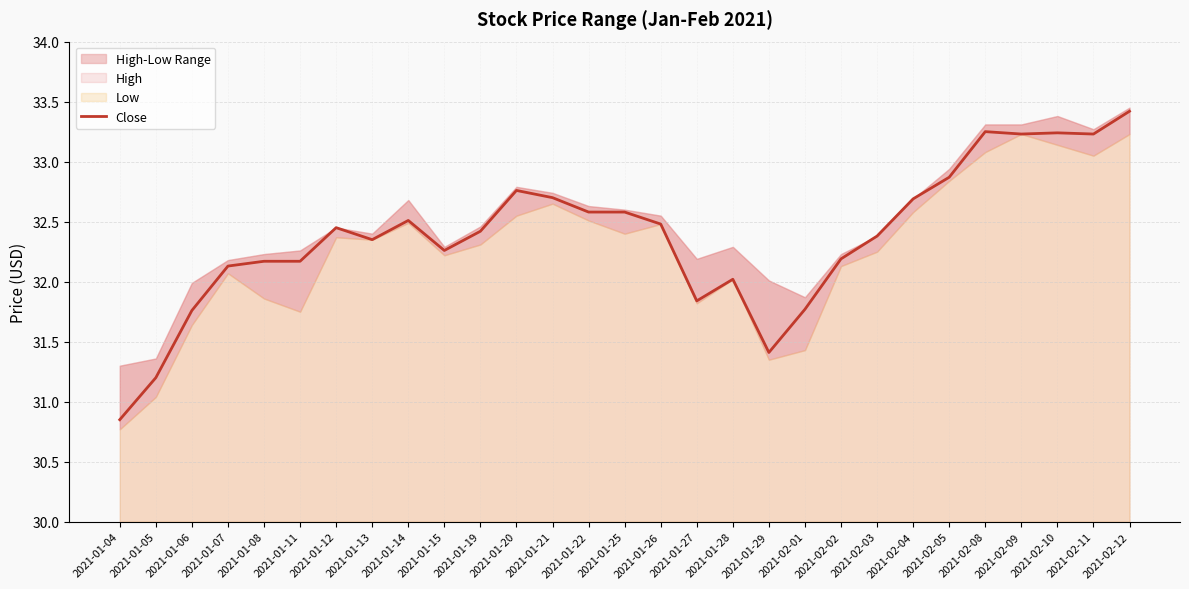

What is the minimum value shown in the chart?

30.9